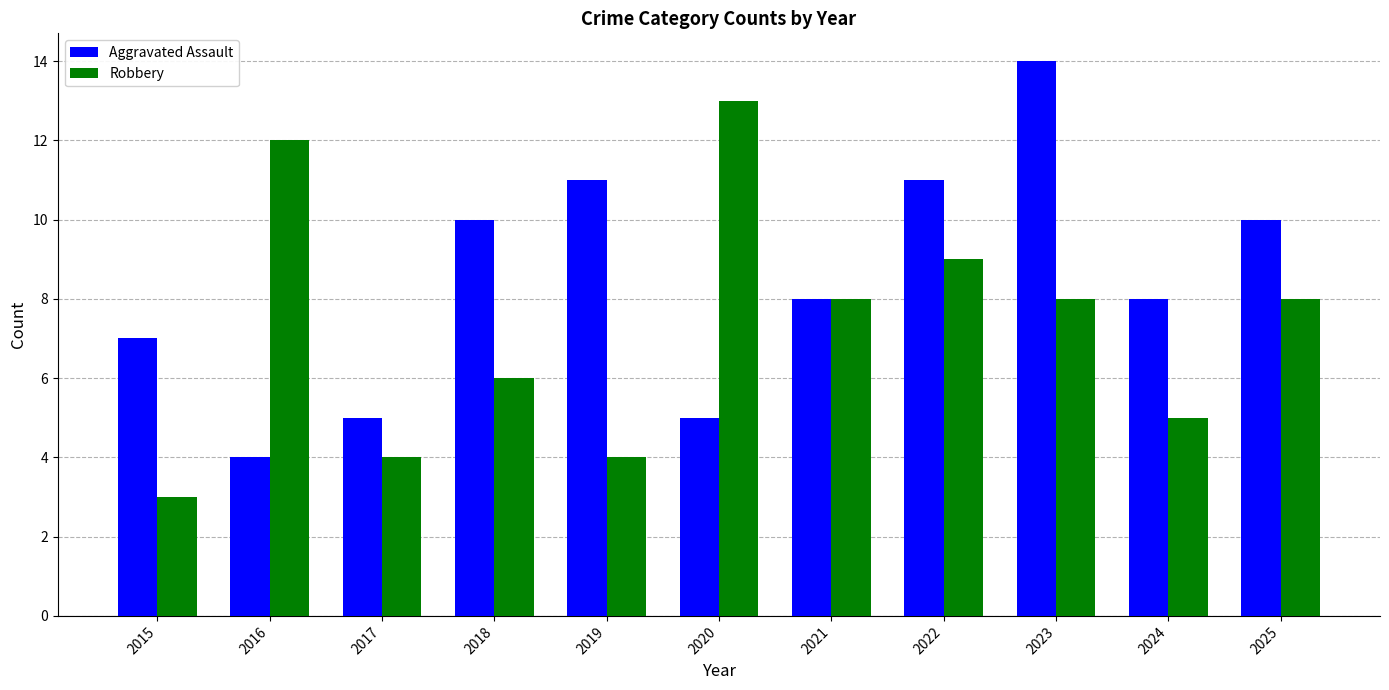

Which series changed the most between 2015 and 2019?

Aggravated Assault